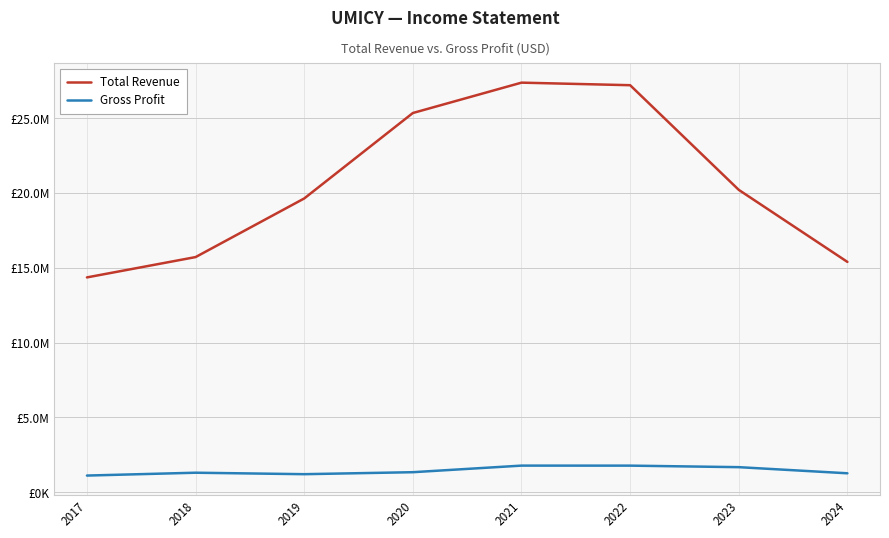

Is the value of Total Revenue at 2022 greater than the value of Gross Profit at 2017?

Yes